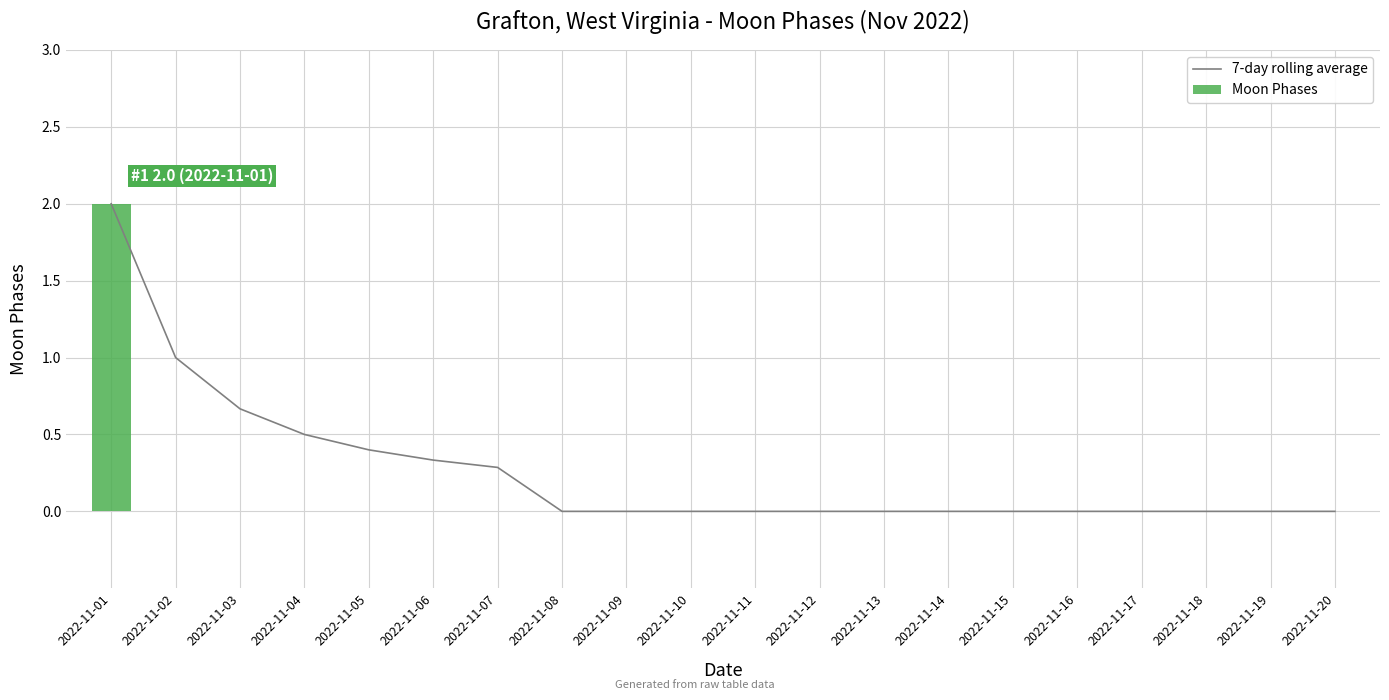

The value of Moon Phases at 2022-11-13 is -1.1. True or false?

False